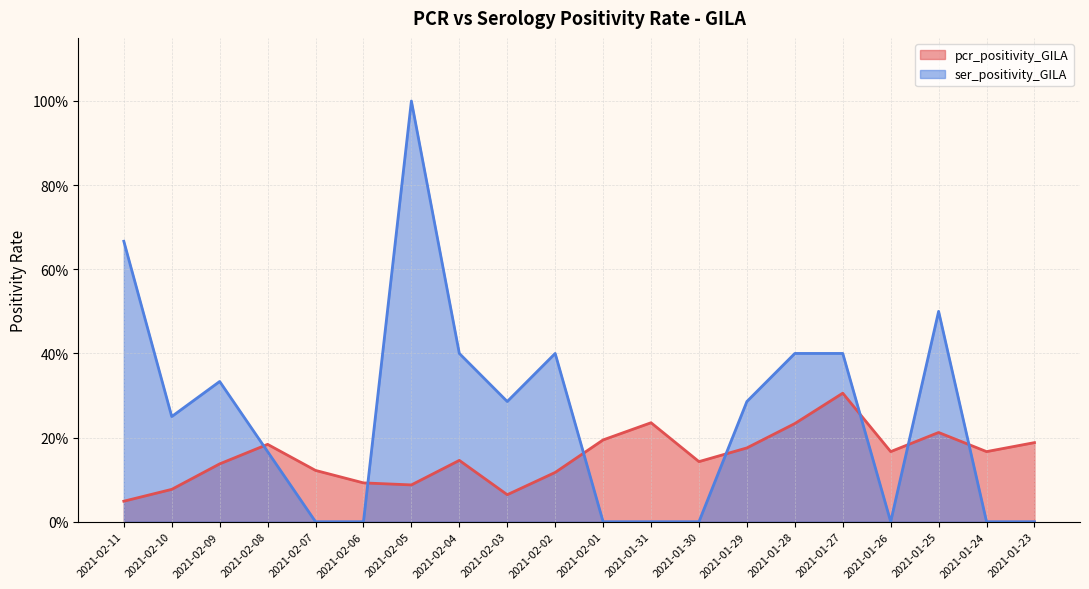

True or false: ser_positivity_GILA has more than 2 points higher than both neighbors.

True